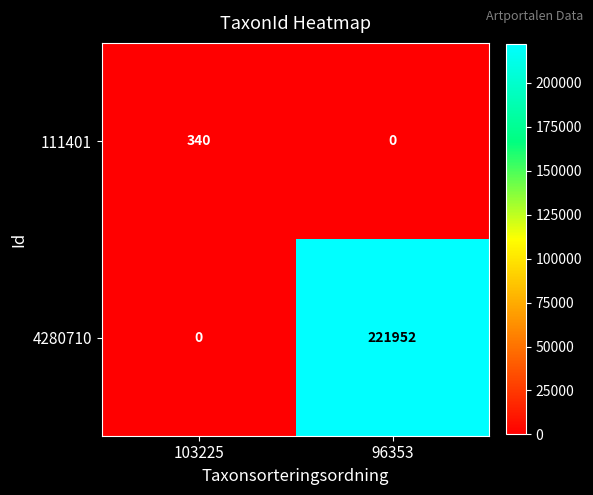

Reading left to right, list all the values displayed in this chart.

111401: 103225=340	96353=0
4280710: 103225=0	96353=221952